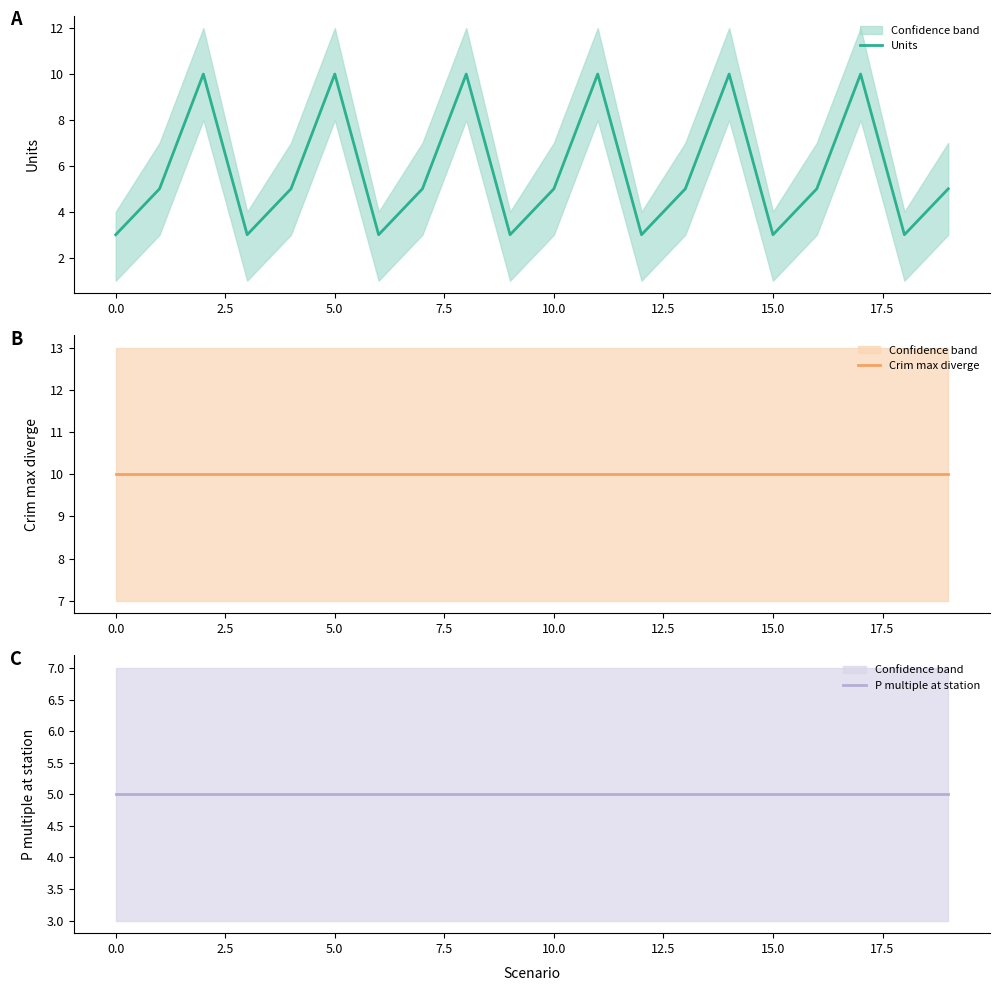

Between 10 and 12.5, which is larger?

10